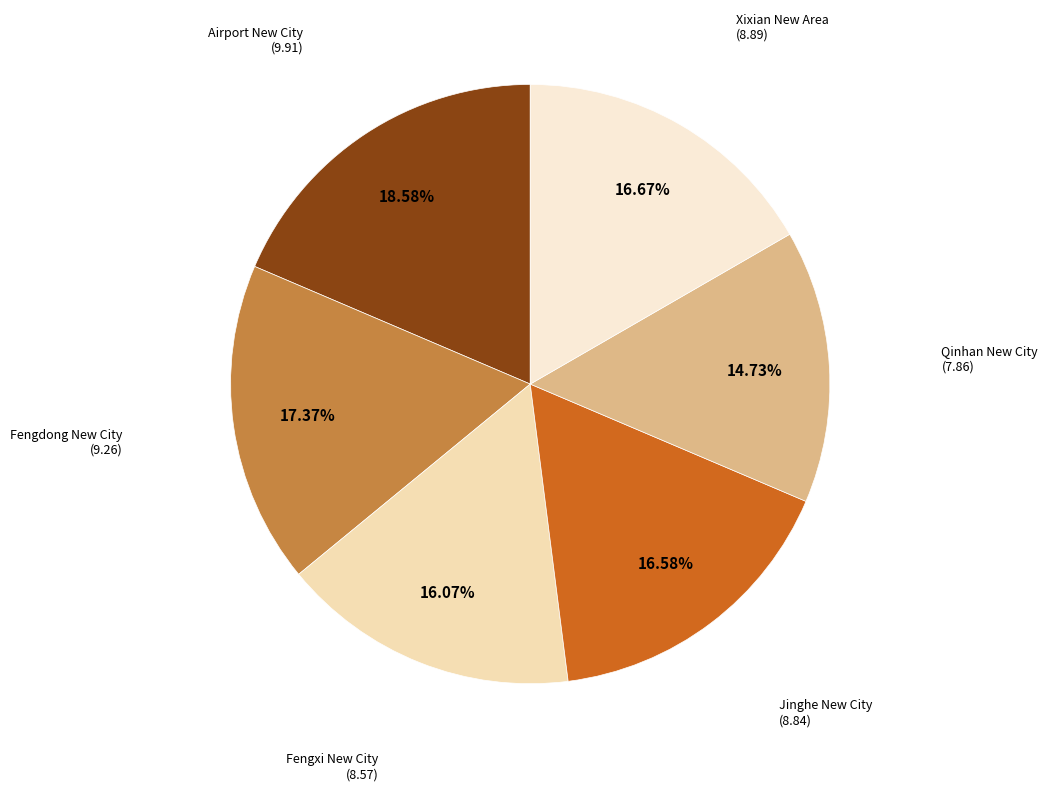

What is the ratio of the value at Xixian New Area to the value at Jinghe New City?

1.0